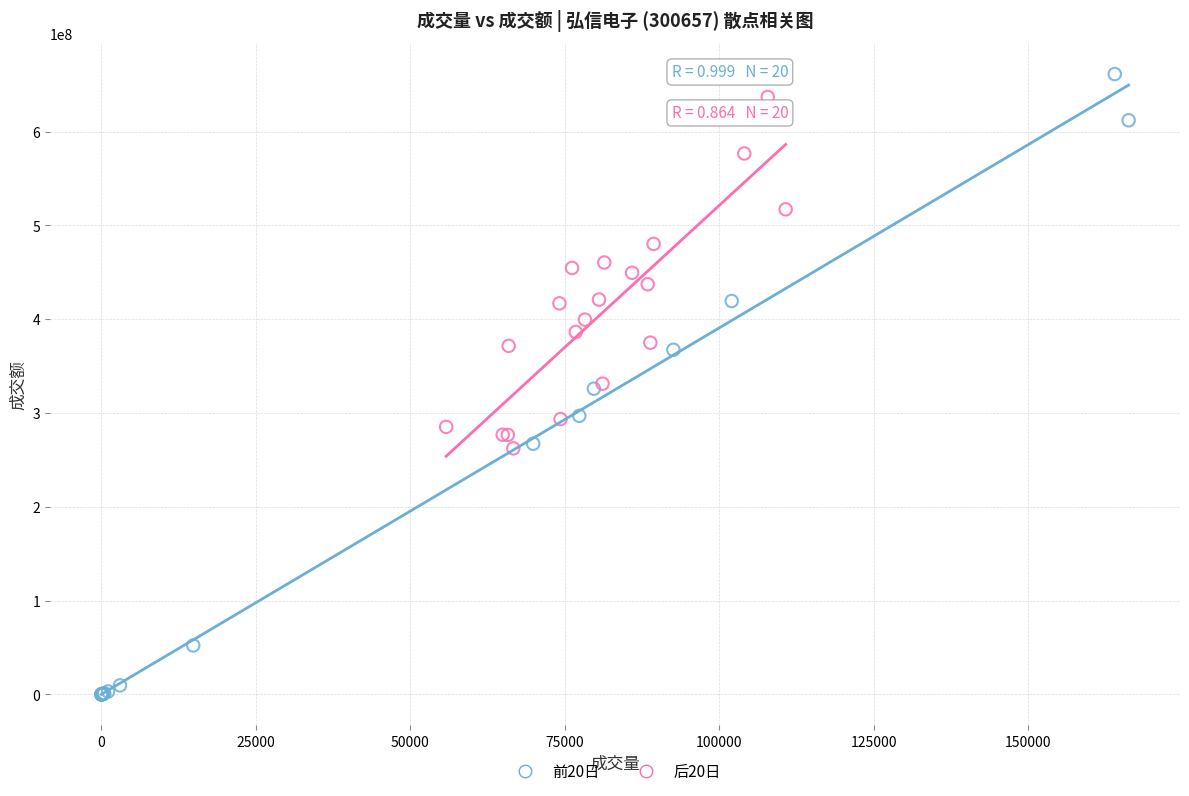

Which series has the largest Y range (max minus min)?

前20日